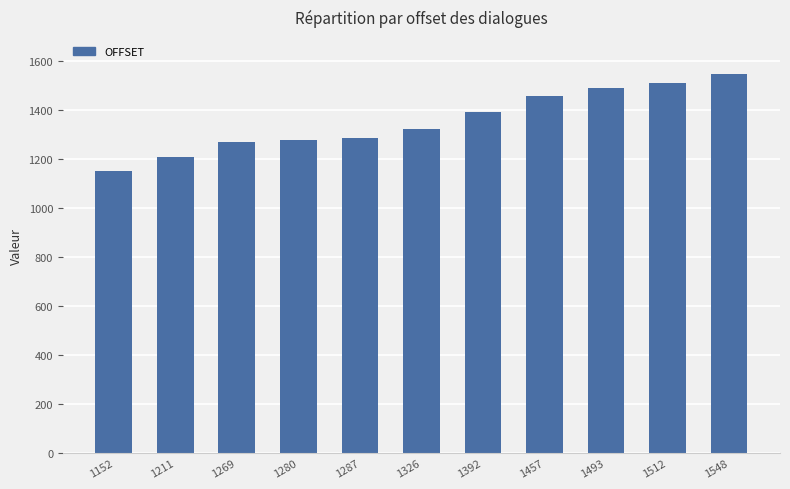

Which category has the highest value across all series?

1548